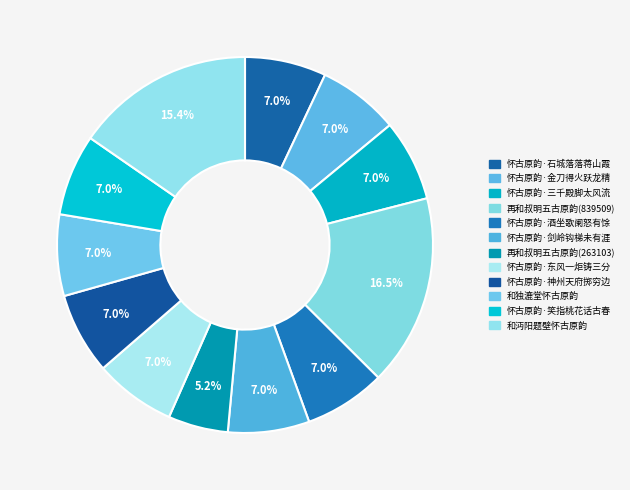

Which slice is the smallest?

再和叔明五古原韵(263103)